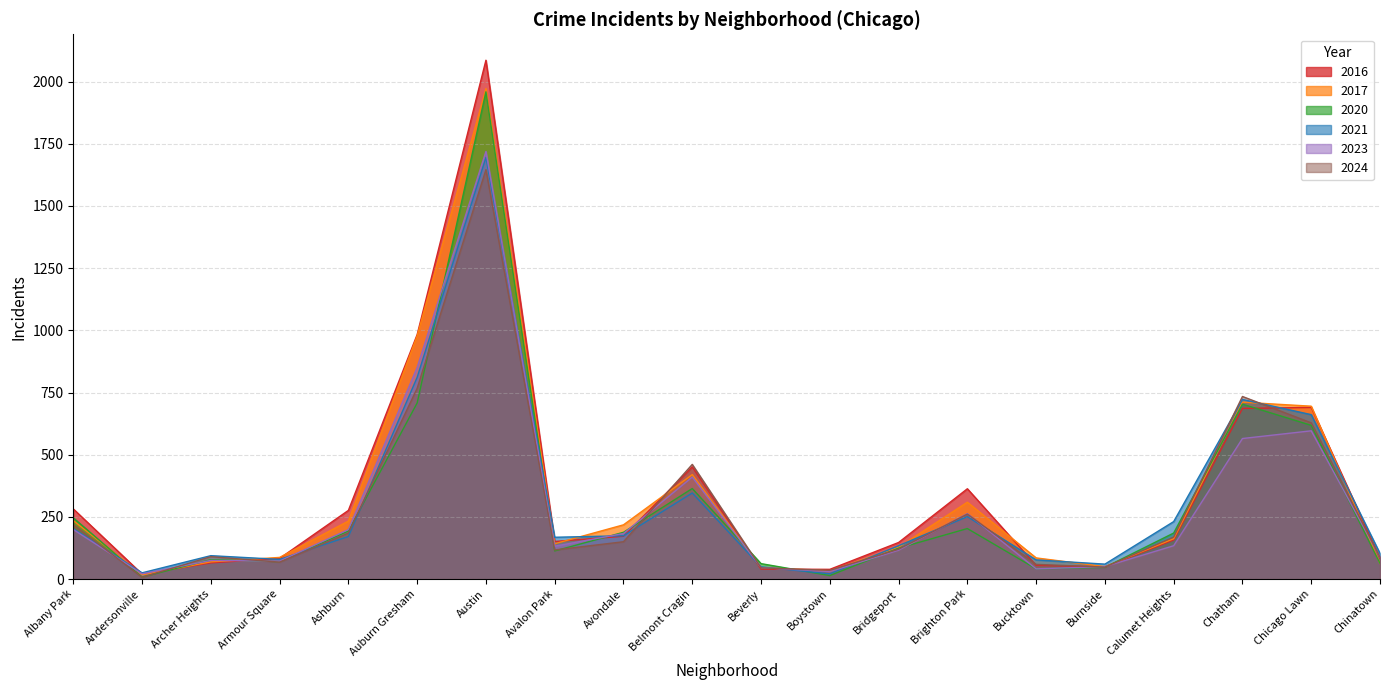

Which series has the largest total across all categories?

2016